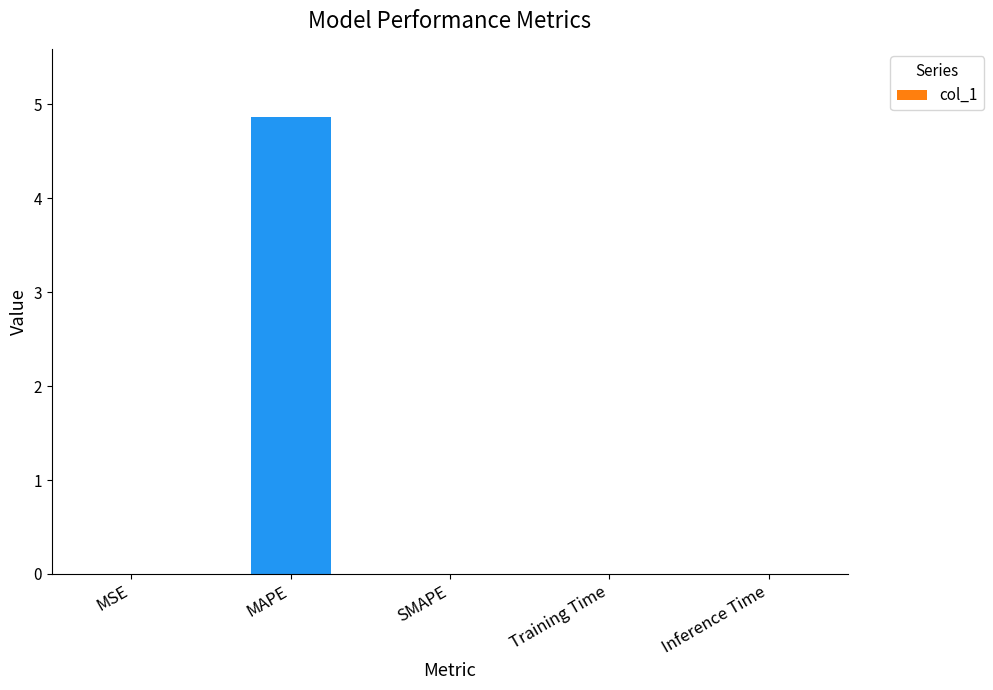

What is the maximum value shown in the chart?

4.9